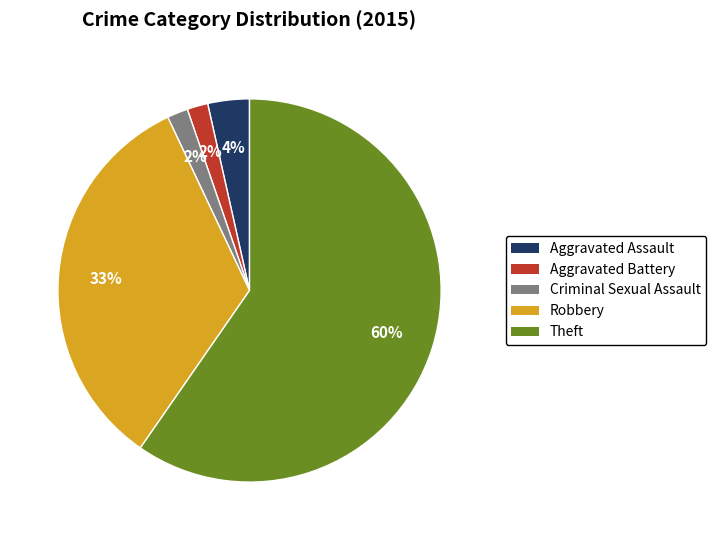

Which category has the biggest portion of the pie?

Theft